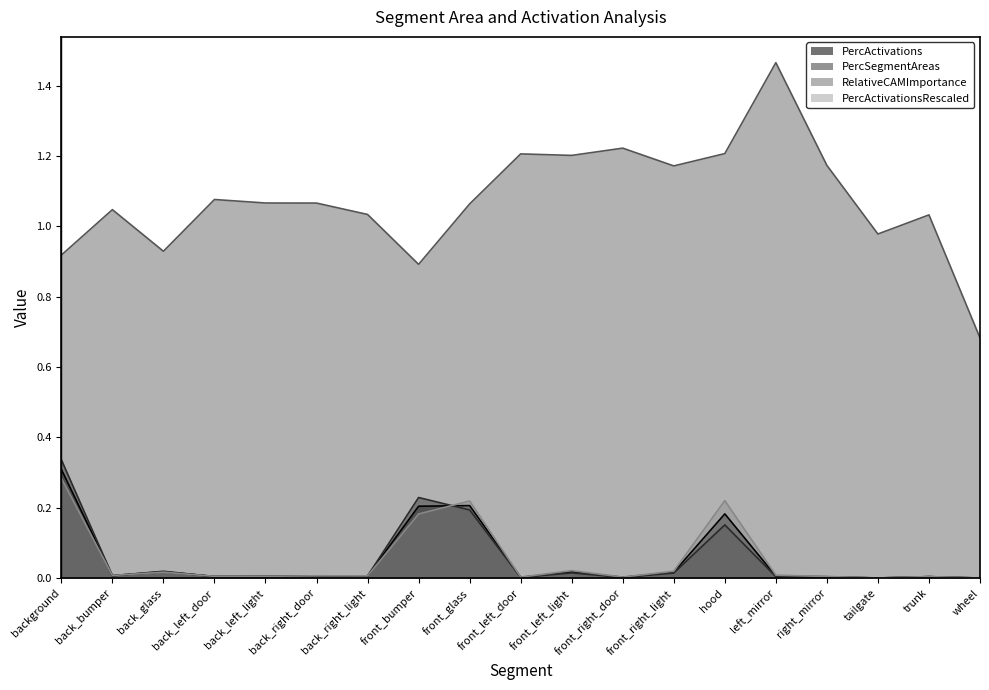

How many lines are shown in the chart?

4